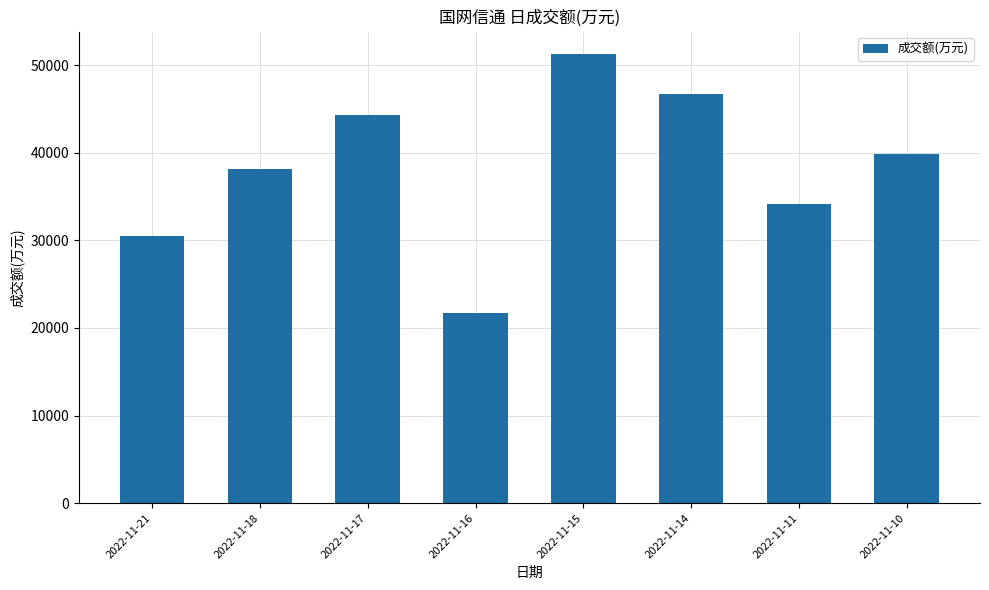

Approximately how many times larger is the value at 2022-11-17 compared to 2022-11-14?

0.9